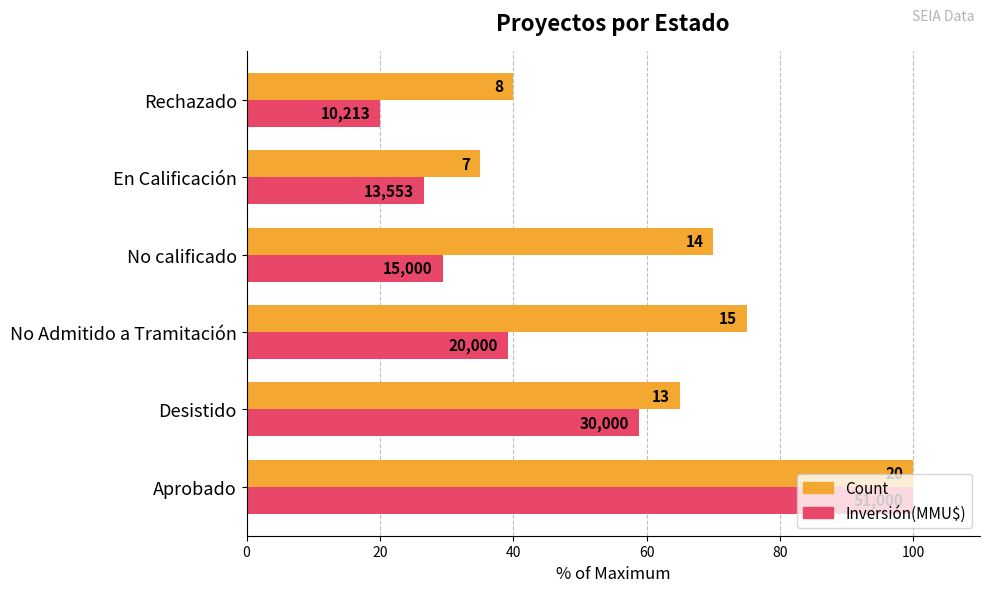

What are all the series names shown in the legend?

Count, Inversión(MMU$)